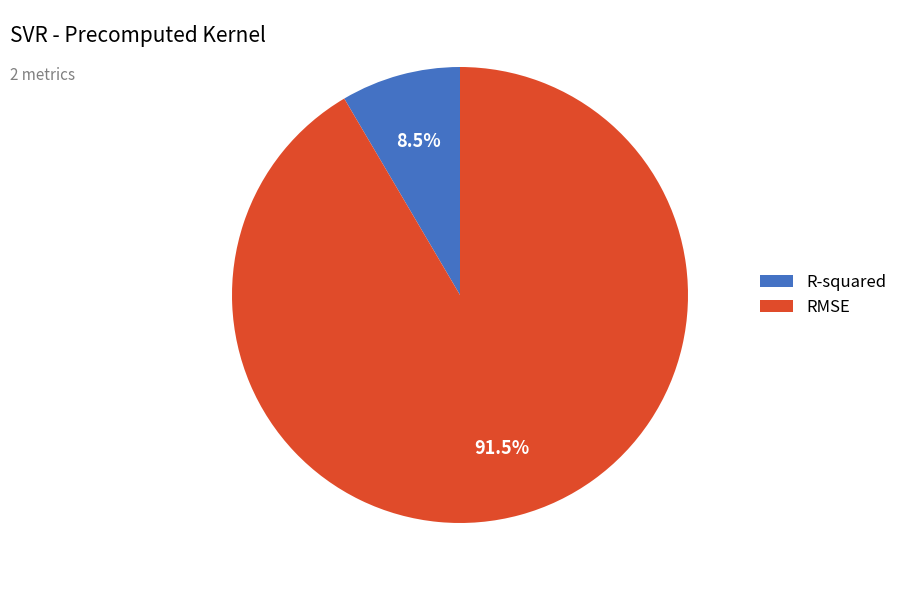

Is the sum of RMSE and R-squared greater than half?

Yes